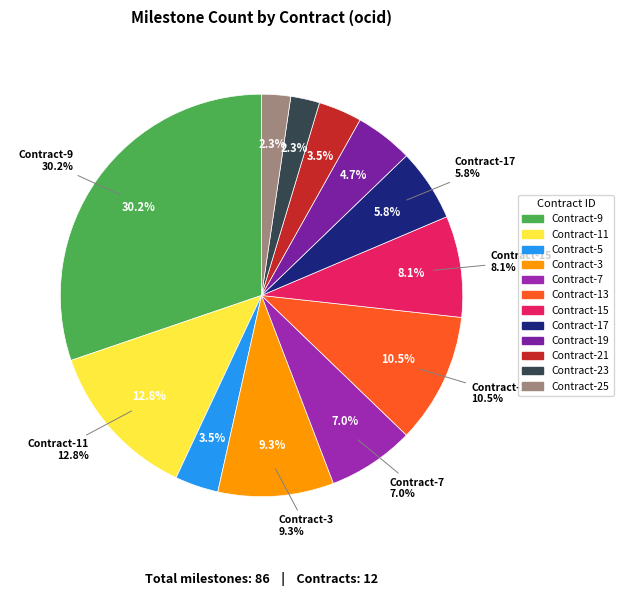

Combined, do ocds-mfx54g-15 and ocds-mfx54g-17 account for over 50%?

No